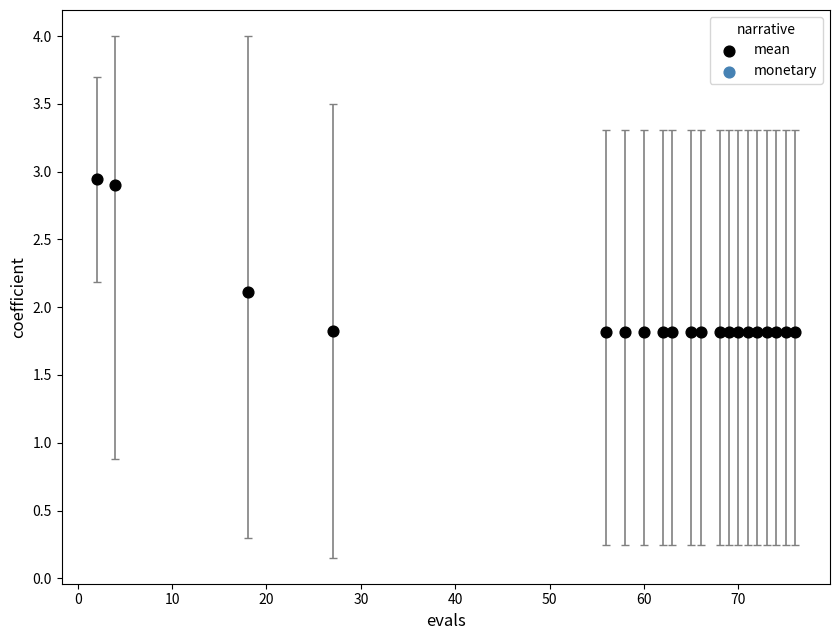

What is the range of Y values (max minus min)?

1.1